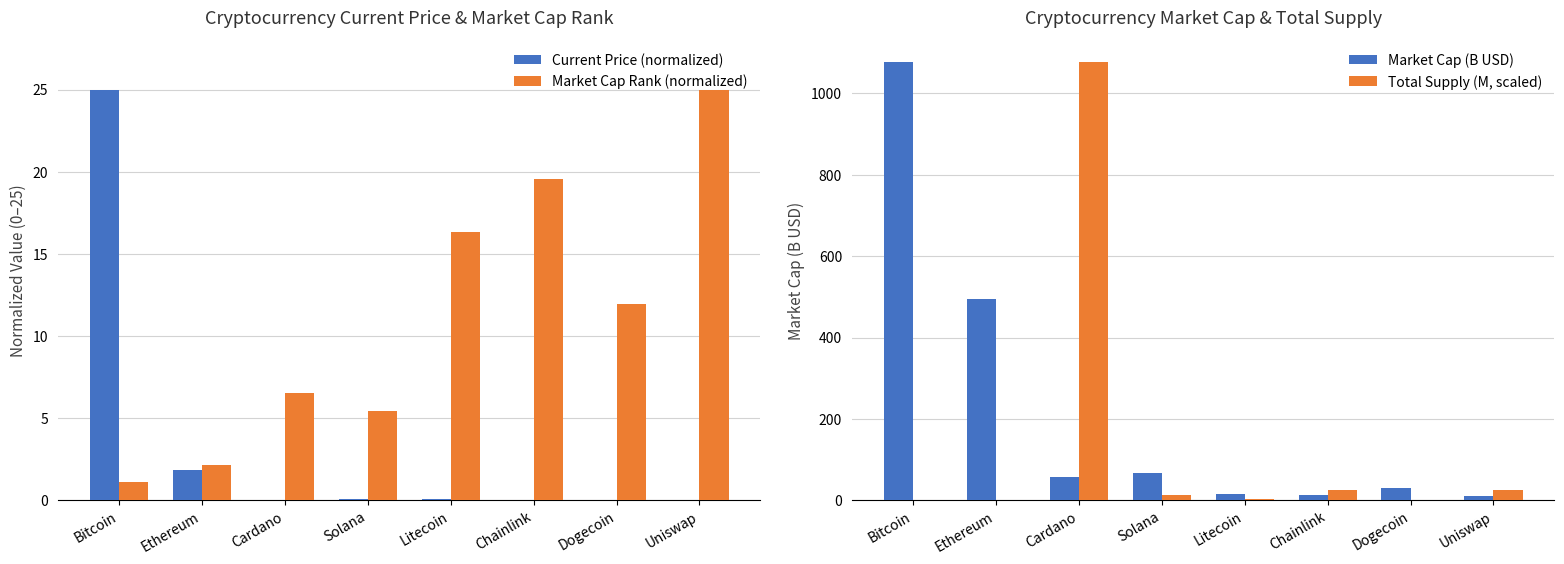

How many bars are there in each group?

4